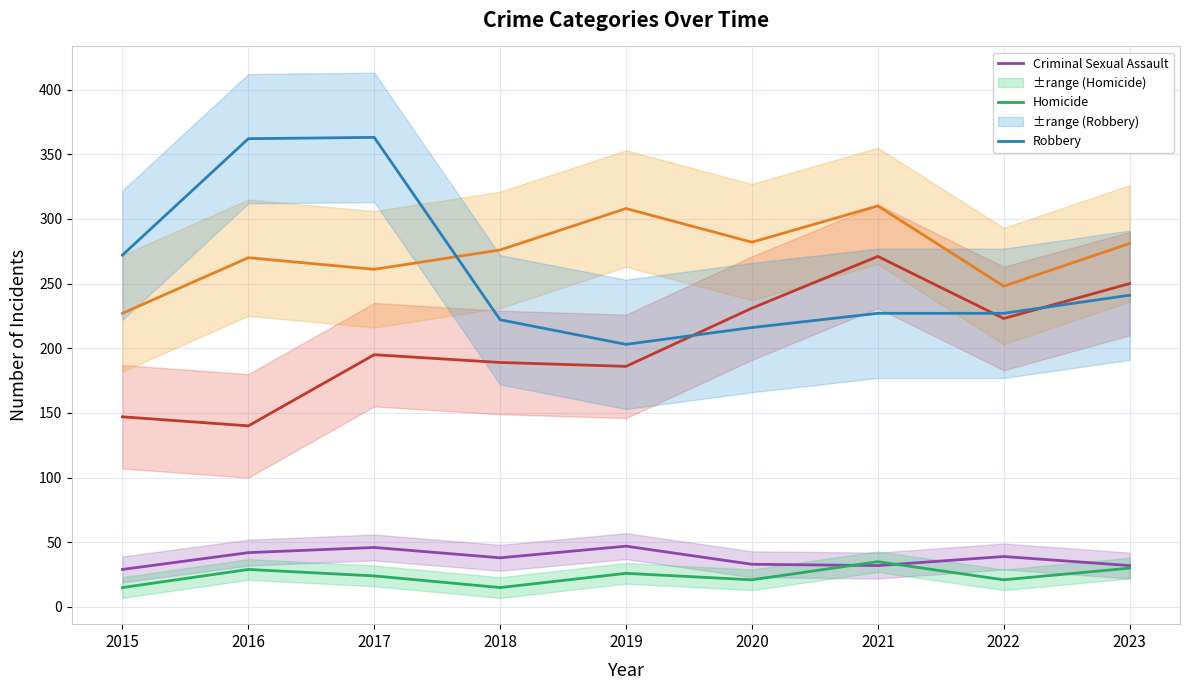

How many interior local valleys does the Aggravated Battery series have?

3